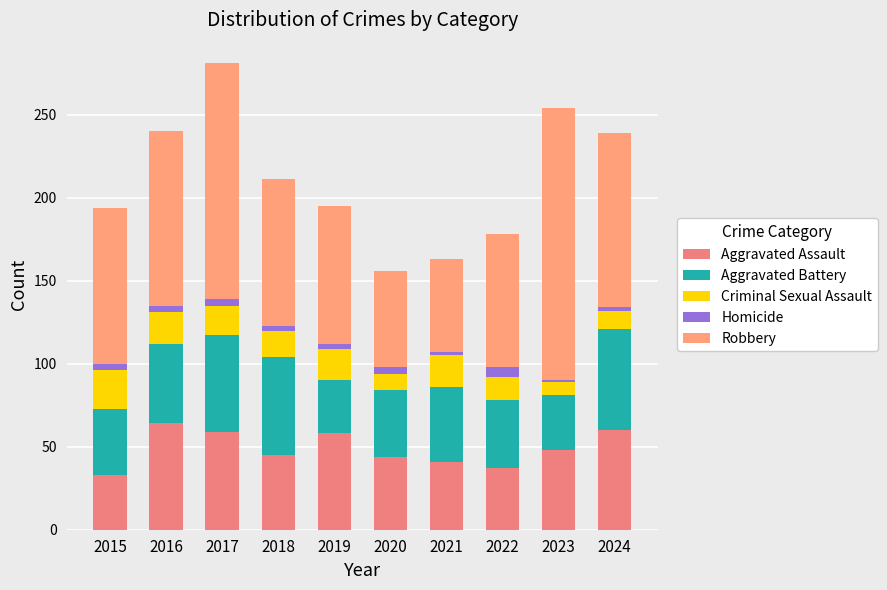

At which category is the sum across all series the highest?

2017